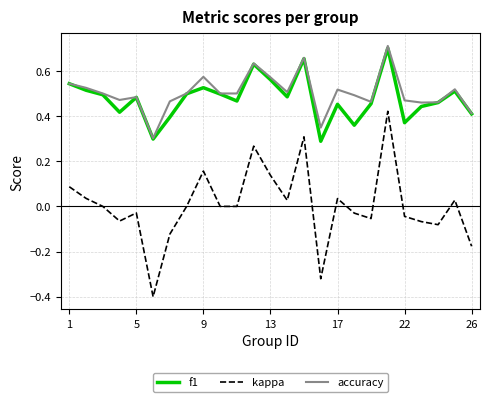

True or false: kappa and accuracy intersect in this chart.

False